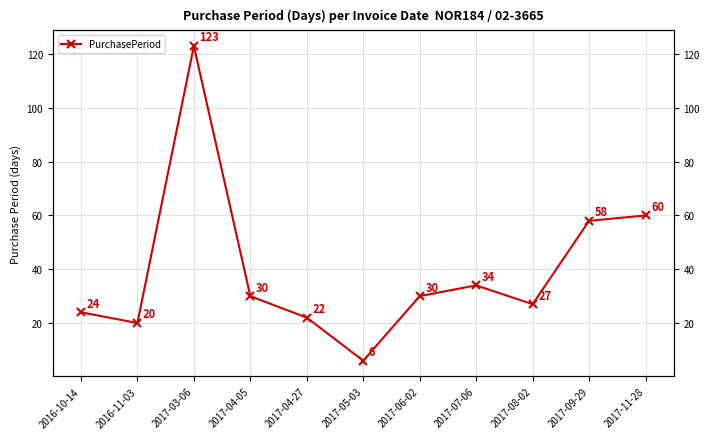

What is the difference between the maximum and minimum values?

117